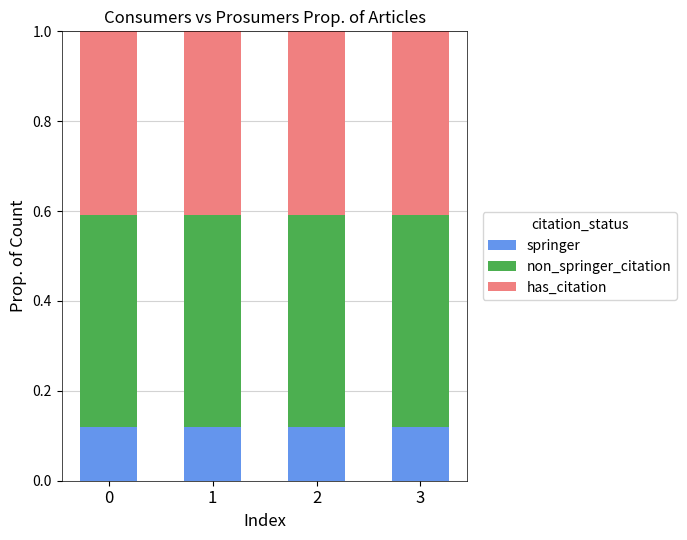

What is the total value across all series at 0?

1.0